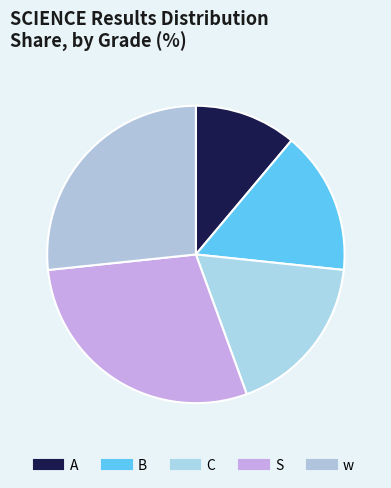

What is the largest slice in the pie chart?

S